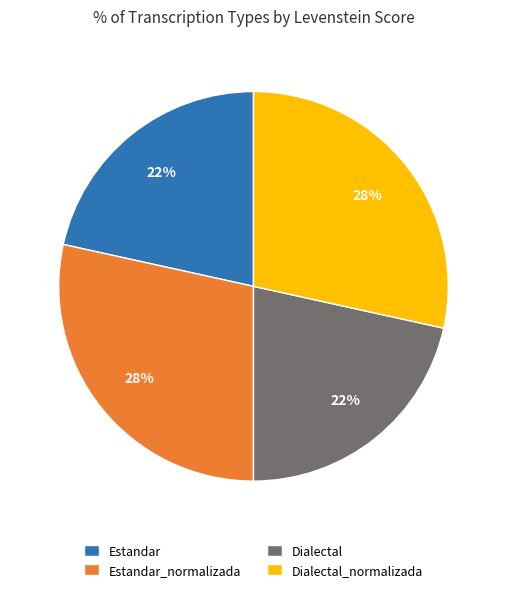

To the nearest percent, what is the average slice percentage?

25%